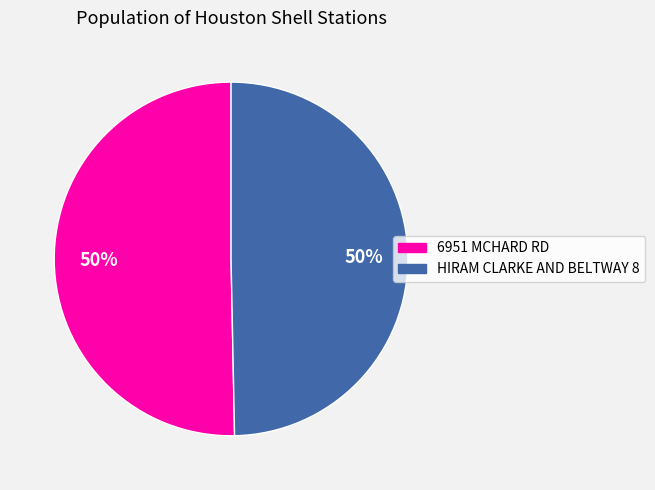

True or false: 6951 MCHARD RD accounts for 65% of the total.

False